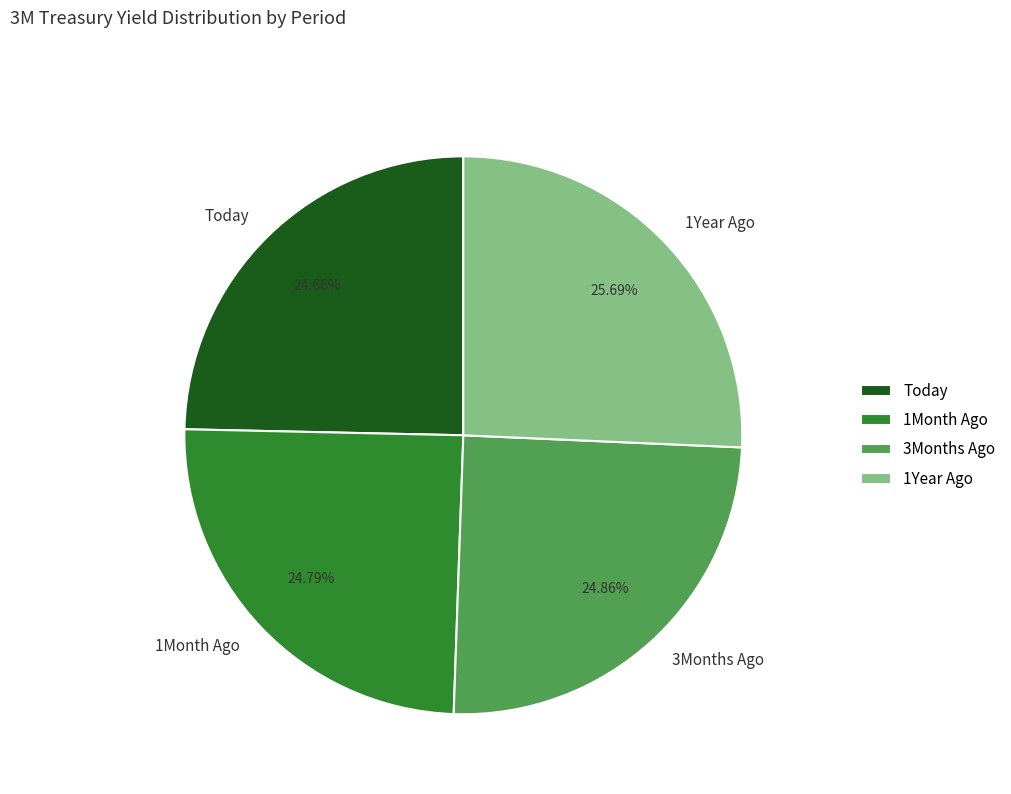

What is the ratio of the value at 1Year Ago to the value at Today?

1.0